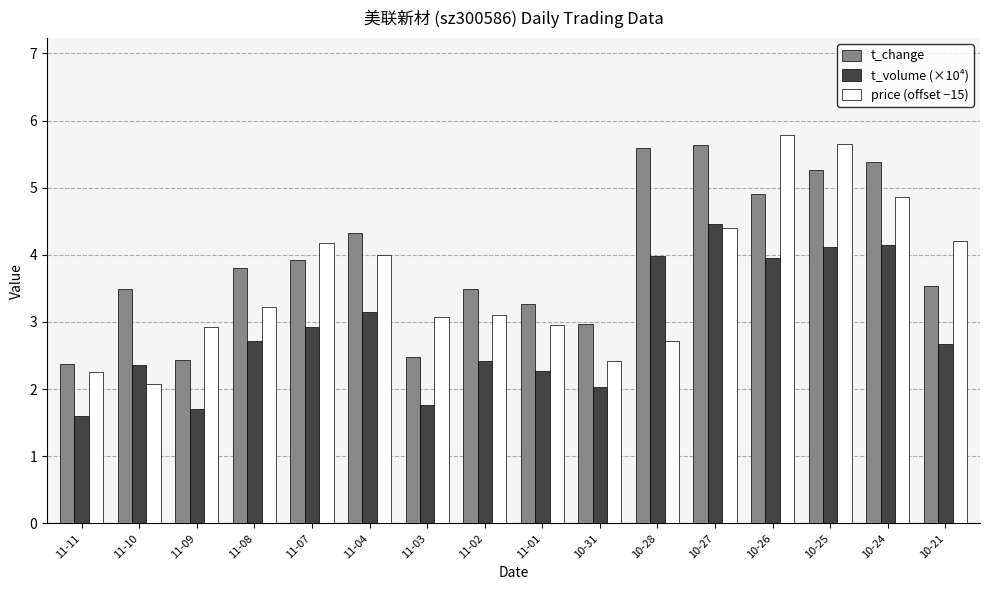

At which label does t_volume (×10⁴) reach its minimum?

11-11